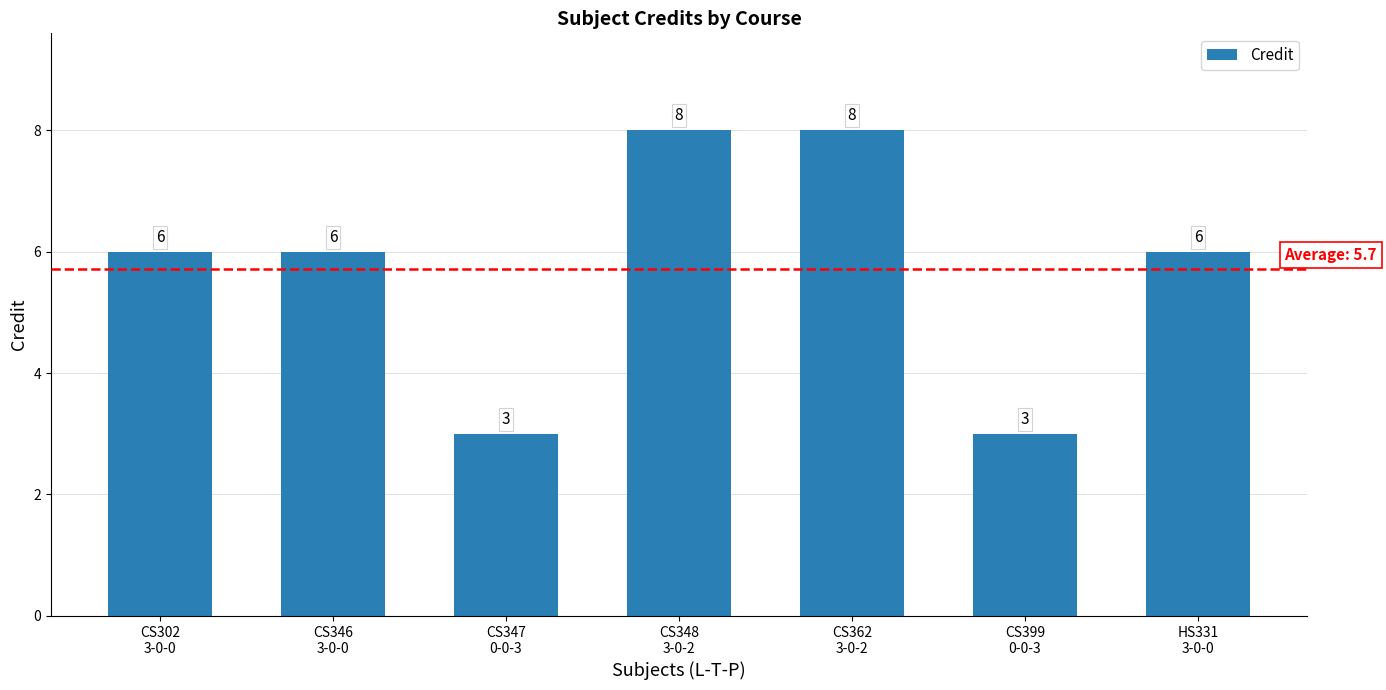

What is the difference between the maximum and minimum values?

5